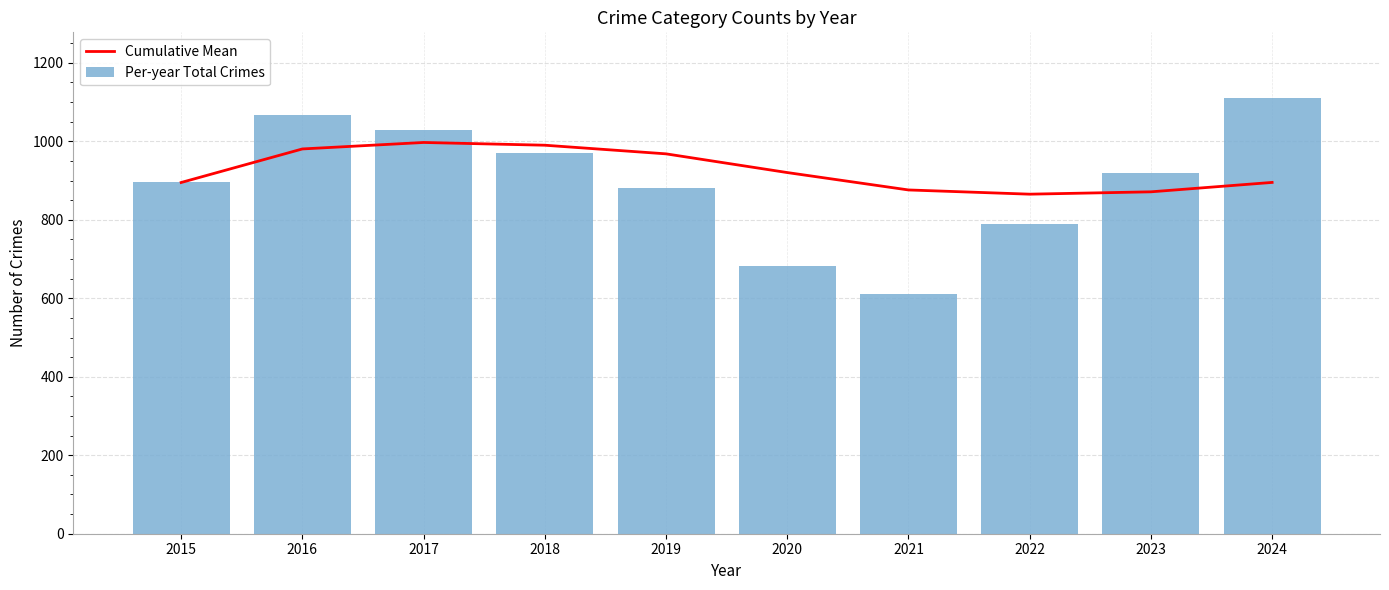

What is the lowest value of the Per-year Total Crimes series?

610